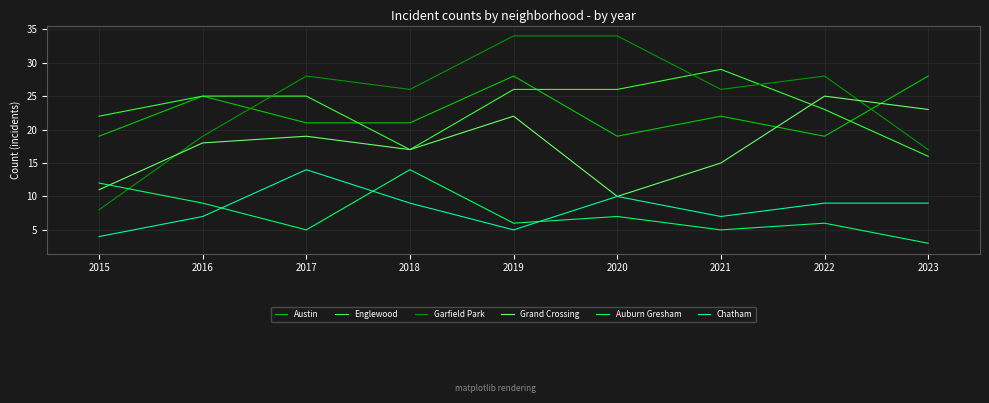

Where is the first local minimum for Garfield Park?

2018